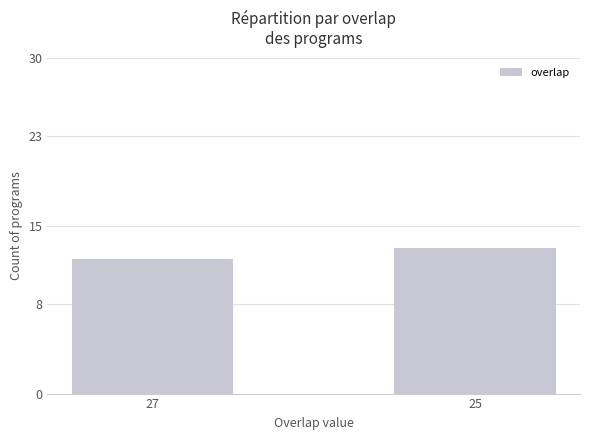

List the labels in order of value, smallest first.

27, 25